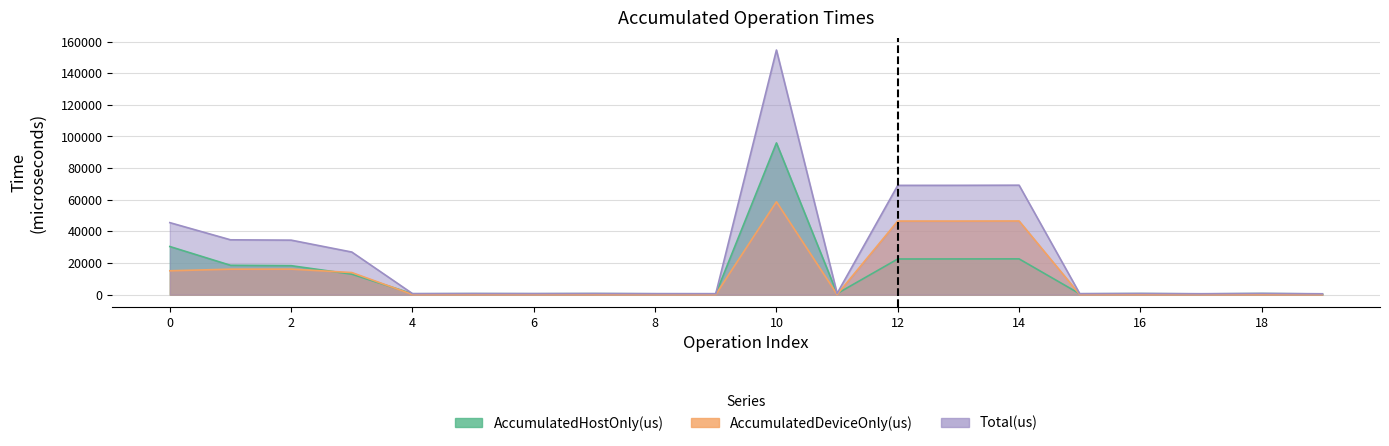

What is the difference between the highest and lowest values at 15?

538.3